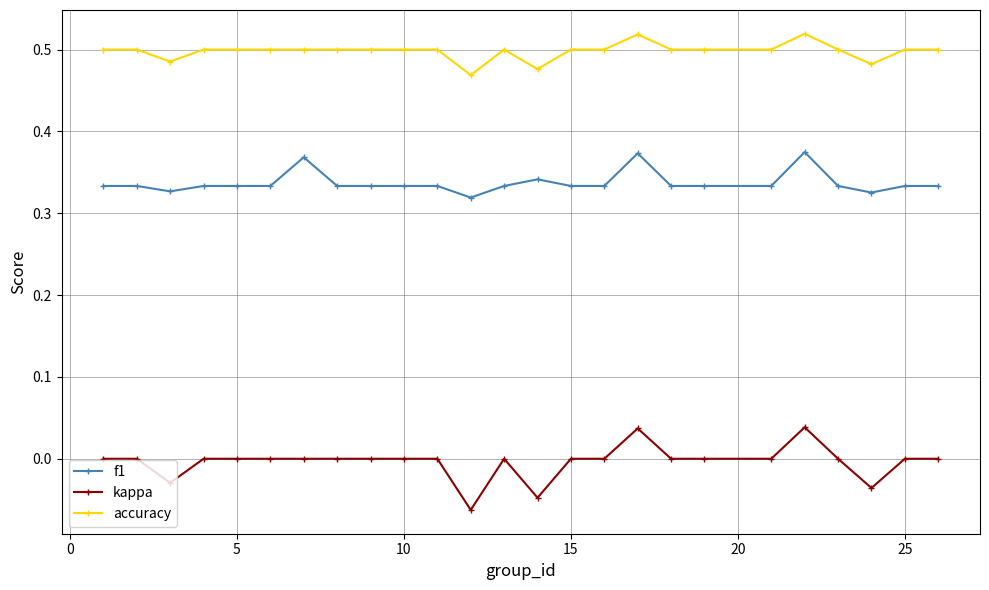

How many lines are shown in the chart?

3